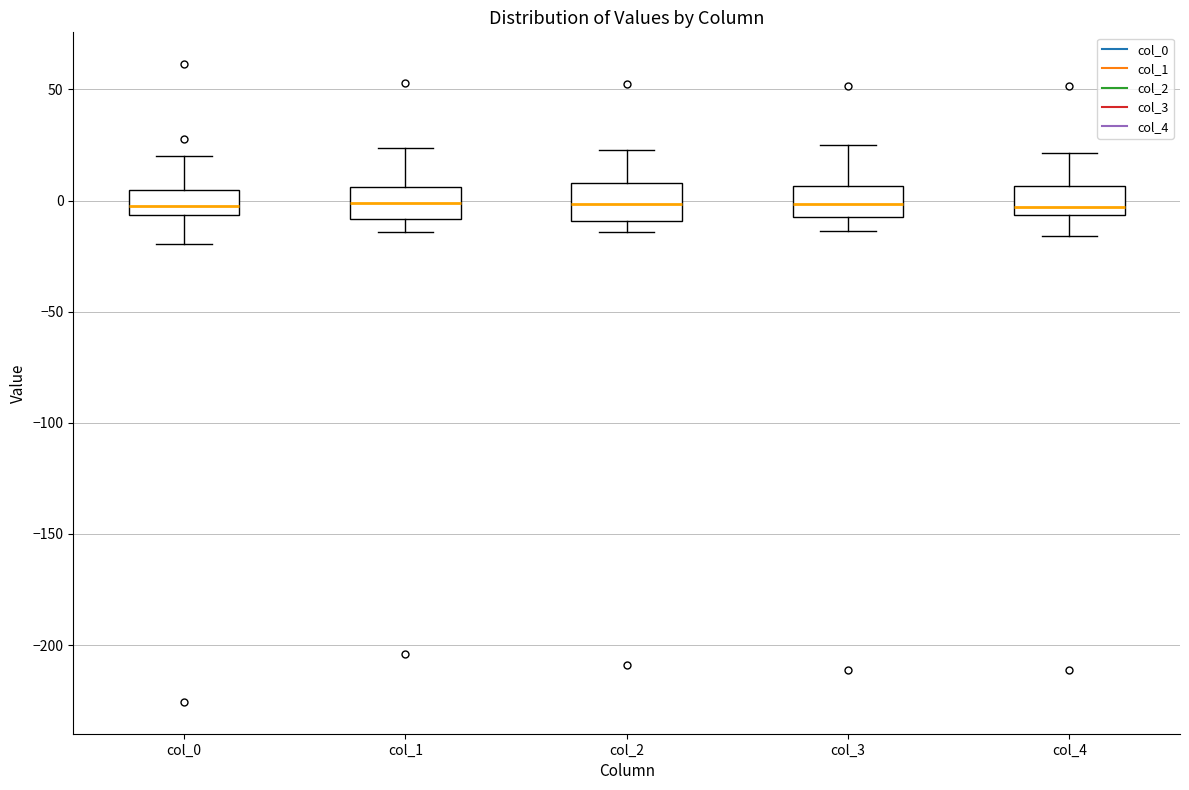

Reading left to right, read every box against the y-axis: the position of its median line, the range the box covers, and the ends of its whiskers. The values are not printed on the chart, so give them approximately, as read against the axis.

col_0: median -5 (inside the box), box -5 to 5, whiskers -20 to 20
col_1: median 0, box -10 to 5, whiskers -15 to 25
col_2: median 0, box -10 to 10, whiskers -15 to 25
col_3: median 0, box -5 to 5, whiskers -15 to 25
col_4: median -5 (just above the box's lower edge), box -5 to 5, whiskers -15 to 20